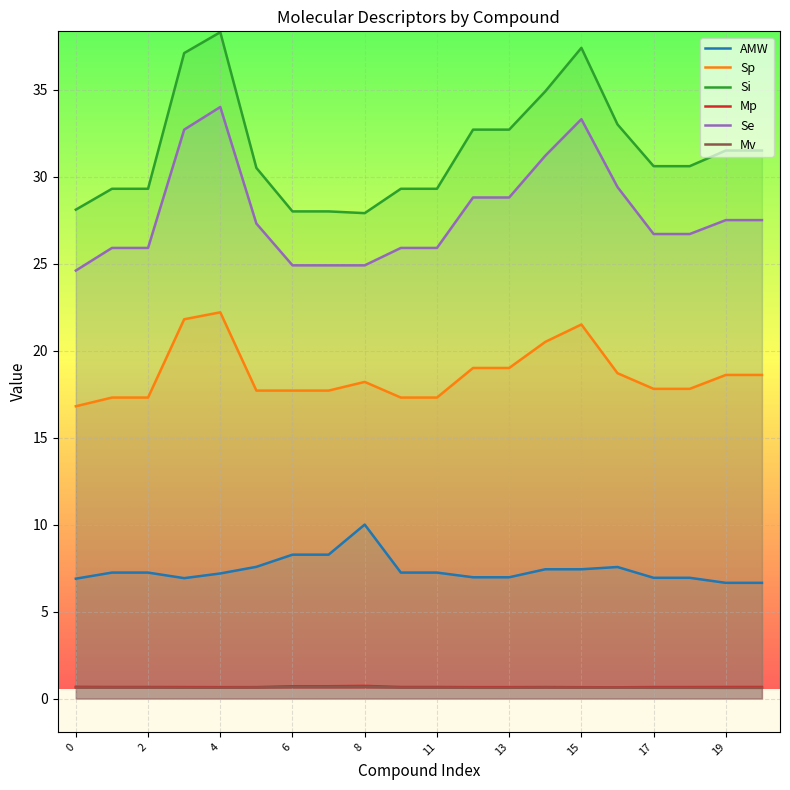

In Mv, how many points are higher than both neighbors (excluding endpoints)?

2